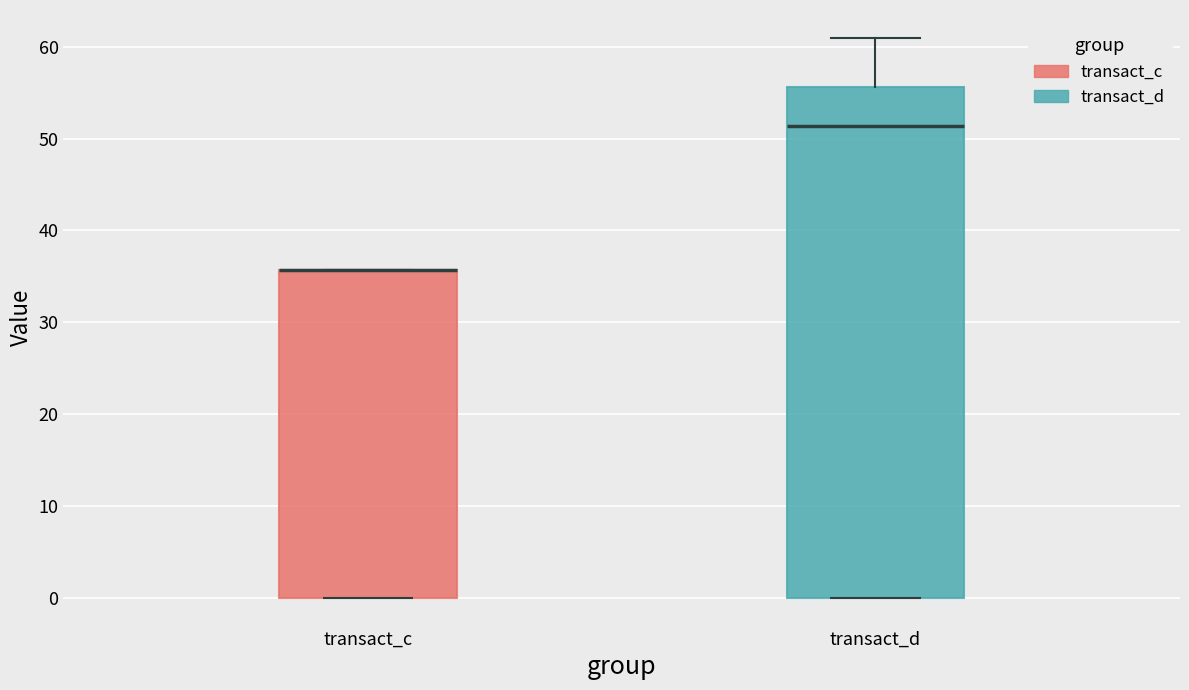

Which box is the tallest, from its lower edge to its upper edge?

transact_d